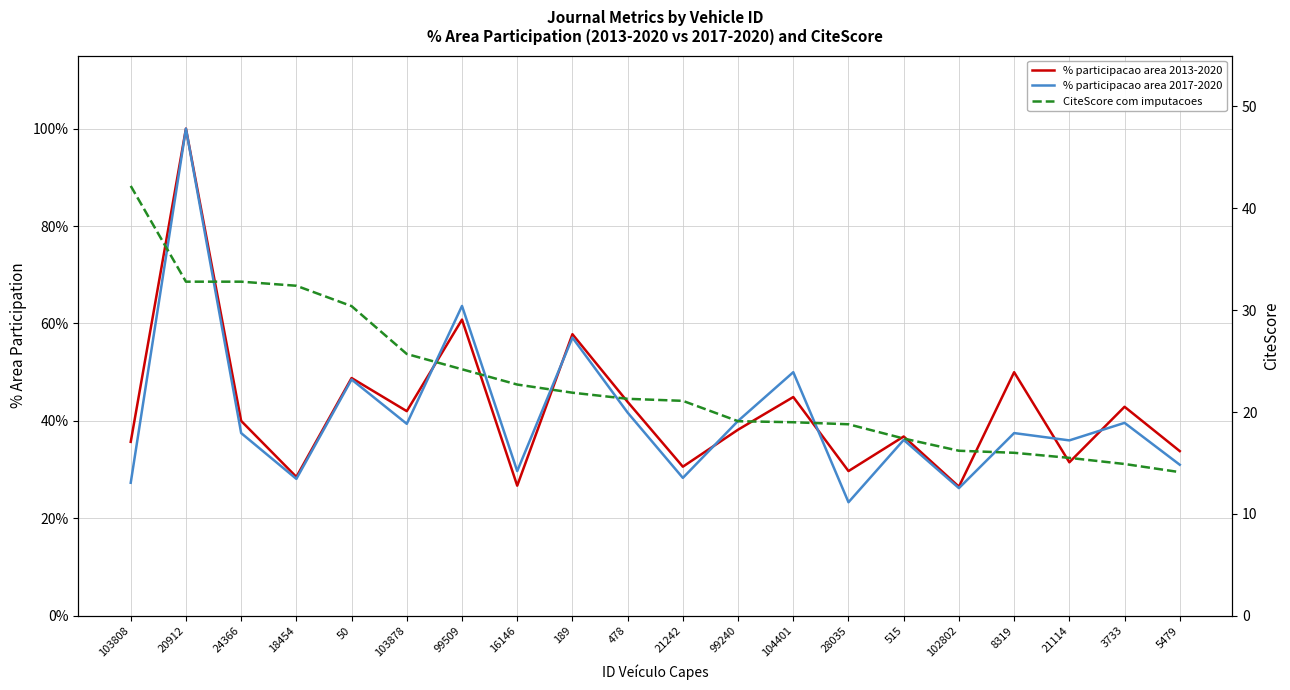

Rank the series by their maximum value, from lowest to highest.

% participacao area 2013-2020, % participacao area 2017-2020, CiteScore com imputacoes